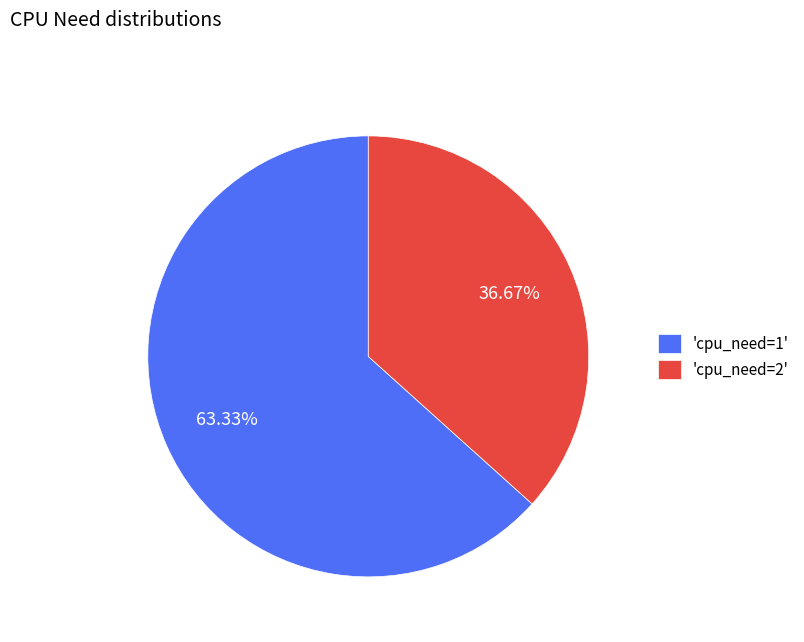

Which has a higher value, 'cpu_need=1' or 'cpu_need=2'?

'cpu_need=1'